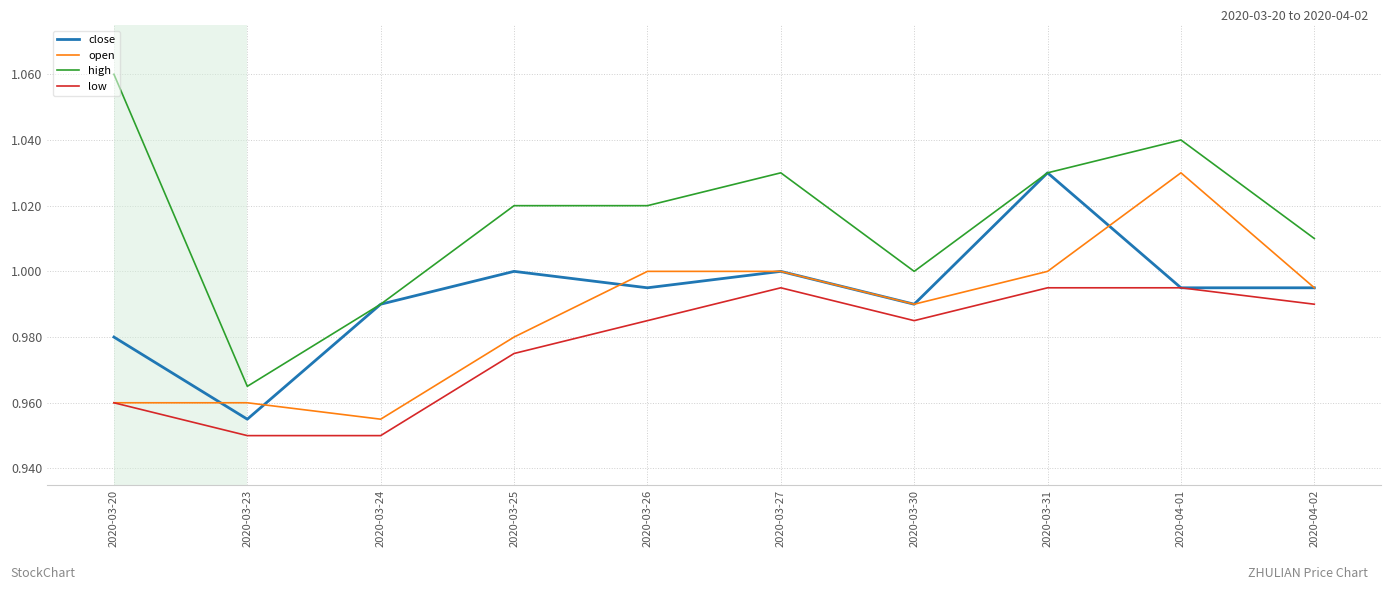

True or false: high has more than 0 interior local peaks.

True